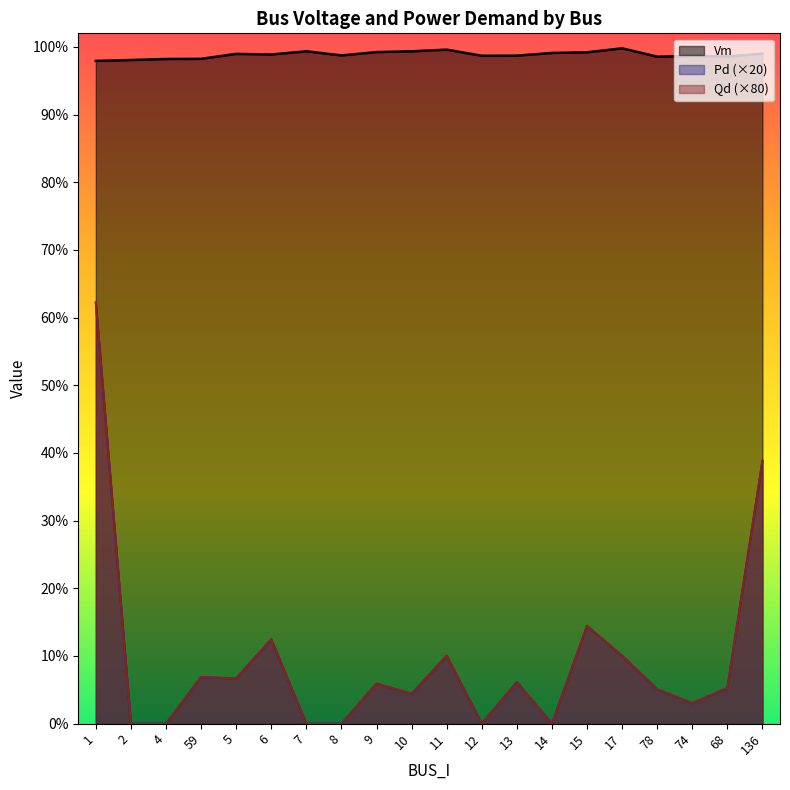

The Vm series shows 1.0 at 15. True or false?

True